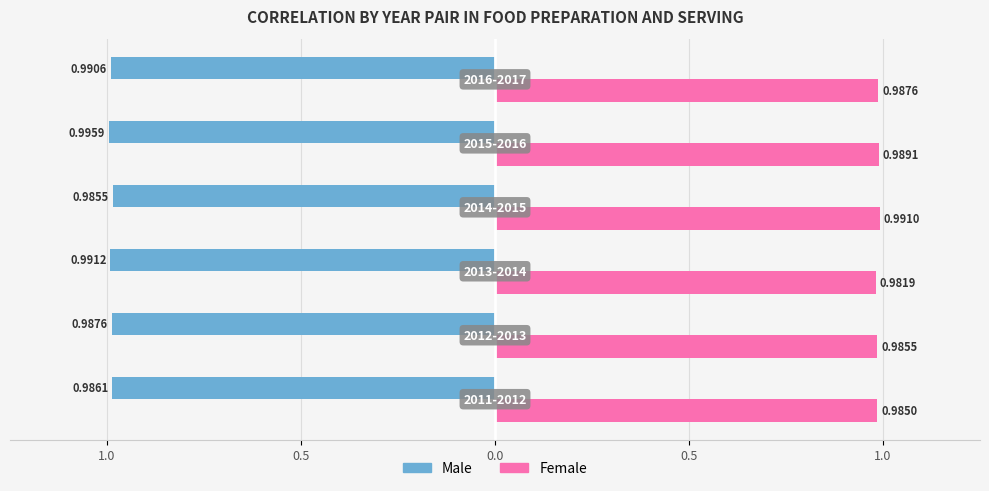

What is the value of the Female bar at the 4th from the left?

1.0